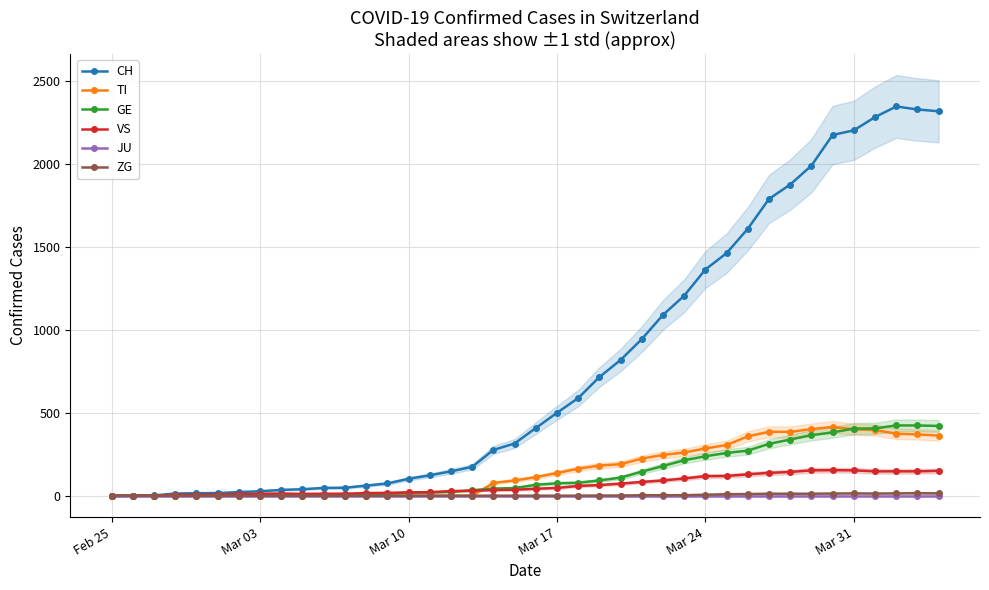

What is the sum of all TI values?

6125